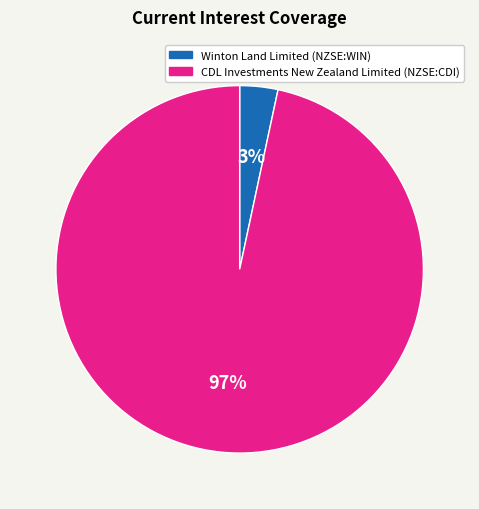

What percentage is the Winton Land Limited (NZSE:WIN) slice, to the nearest percent?

3%